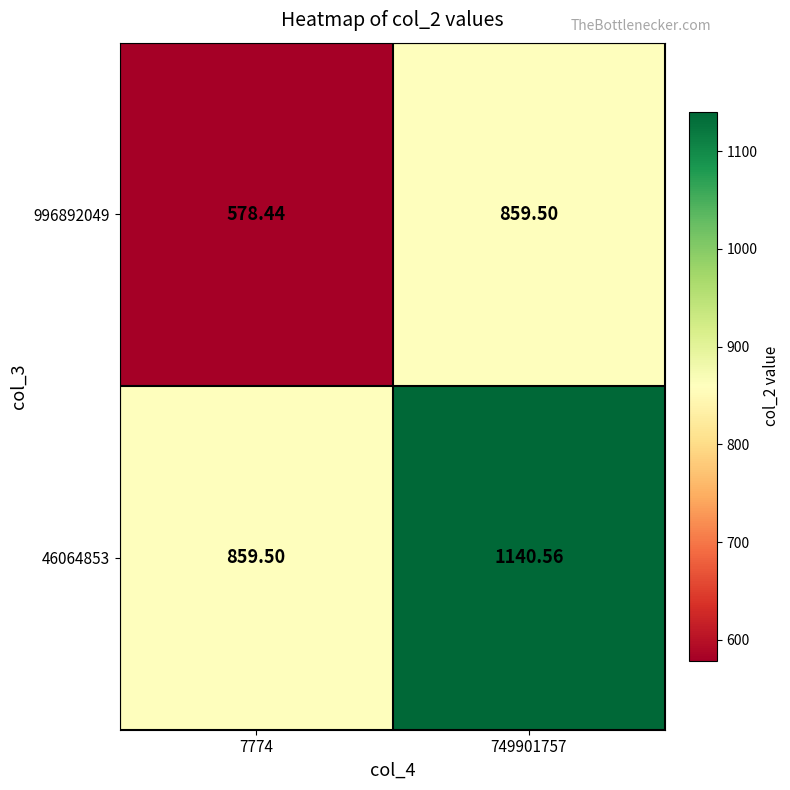

Is the value of 46064853 at 7774 greater than the value of 996892049 at 7774?

Yes